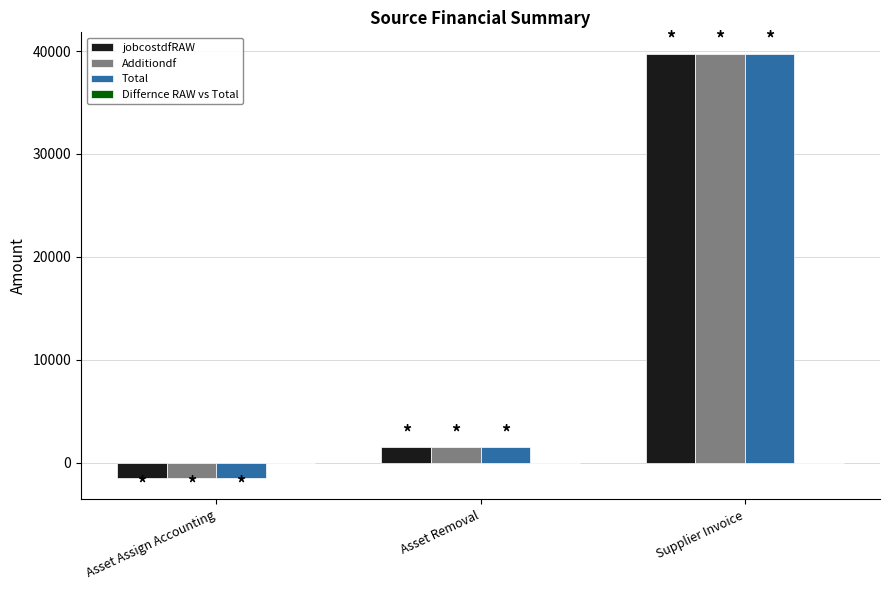

At which label is jobcostdfRAW closest to 19130?

Asset Removal